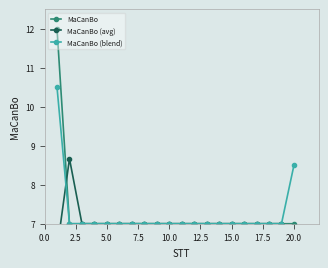

The MaCanBo (blend) series shows 7.0 at 5.0. True or false?

True